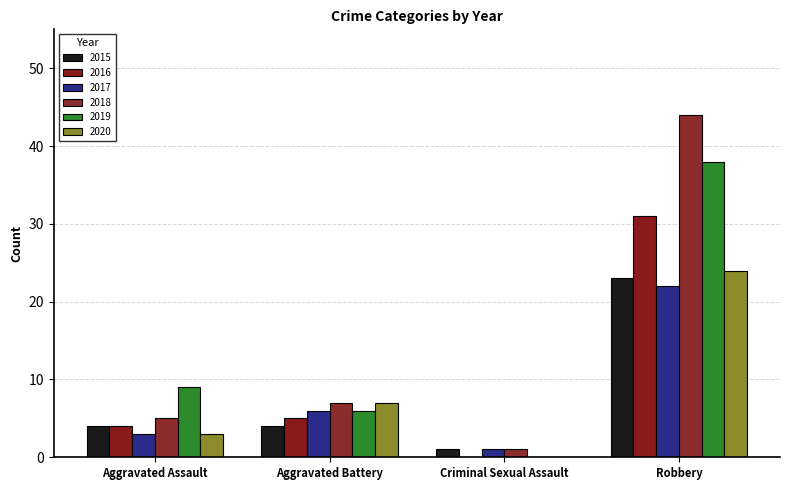

The value of 2018 at Aggravated Battery is 5. True or false?

False